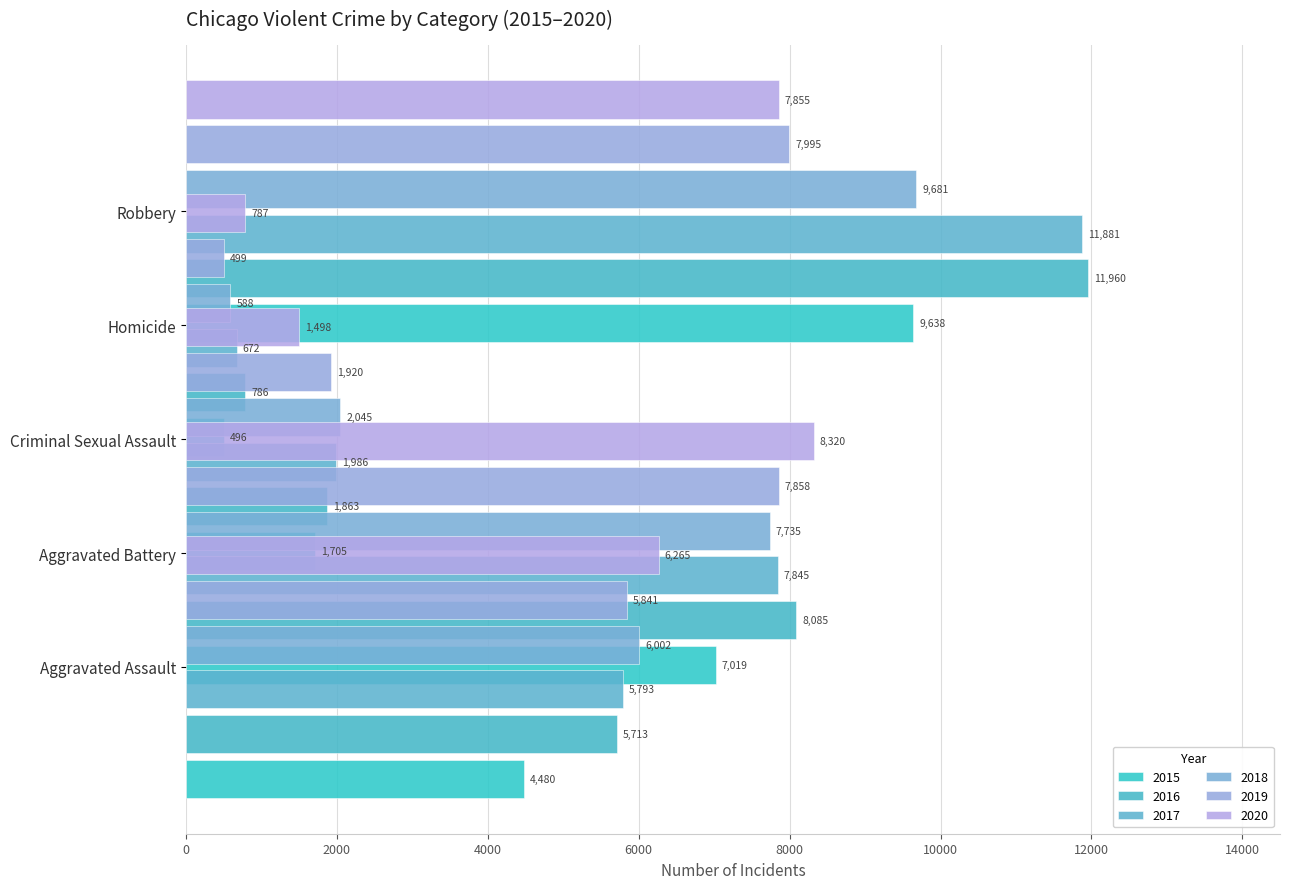

How many groups of bars are there?

6